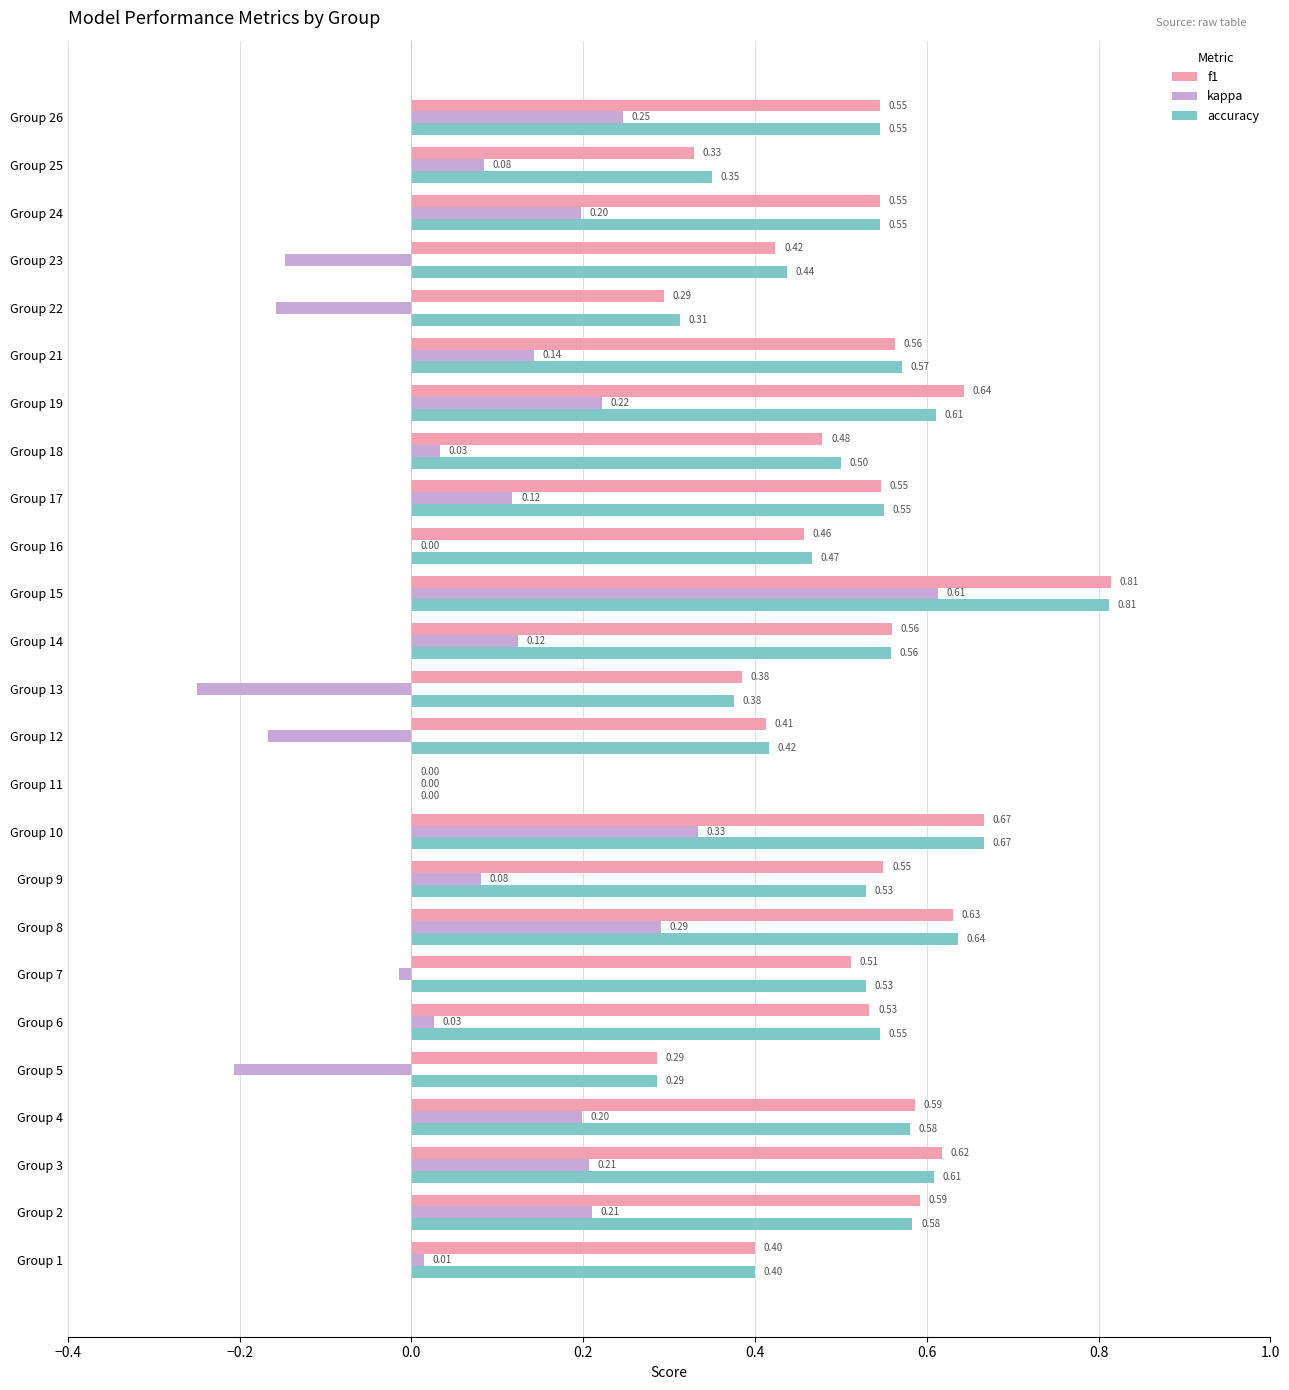

Is the value of accuracy at Group 6 greater than the value of f1 at Group 1?

Yes